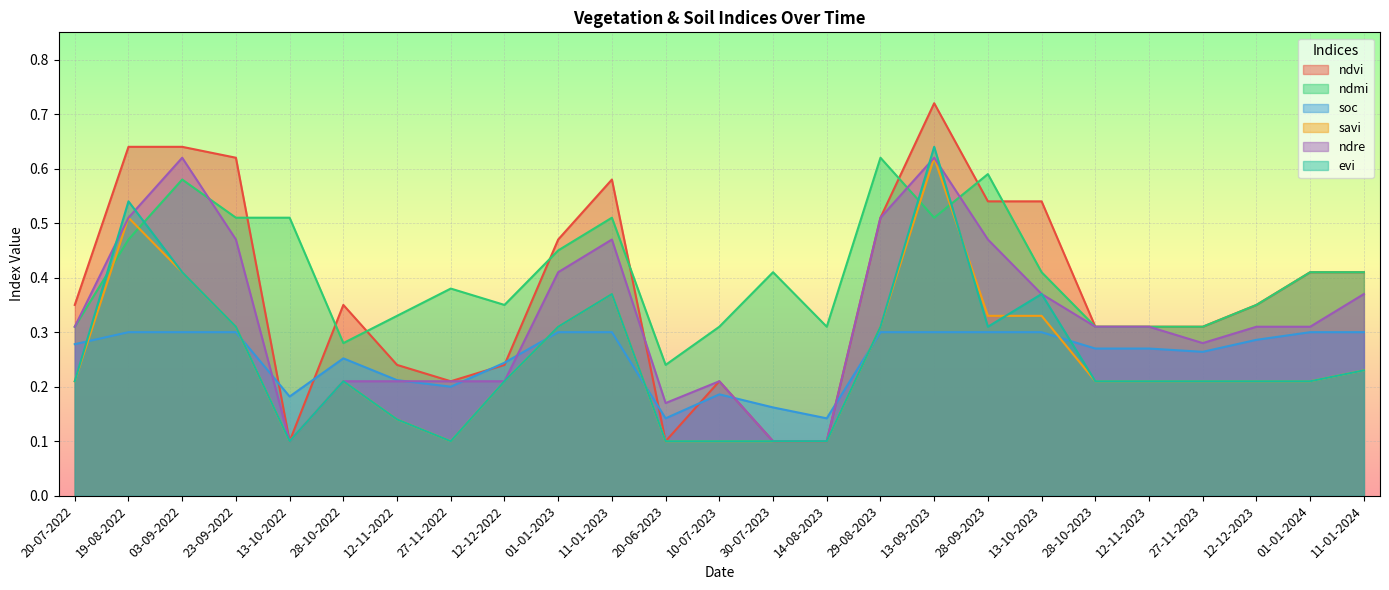

At which label does ndmi reach its peak?

29-08-2023